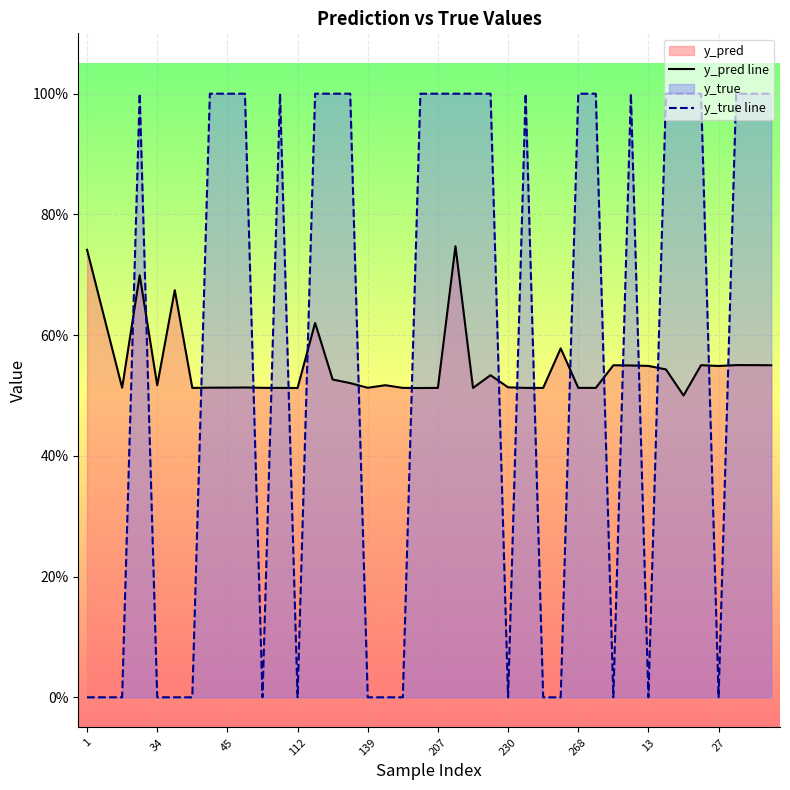

What is the sum of the y_true line values at 268 and 31?

2.0